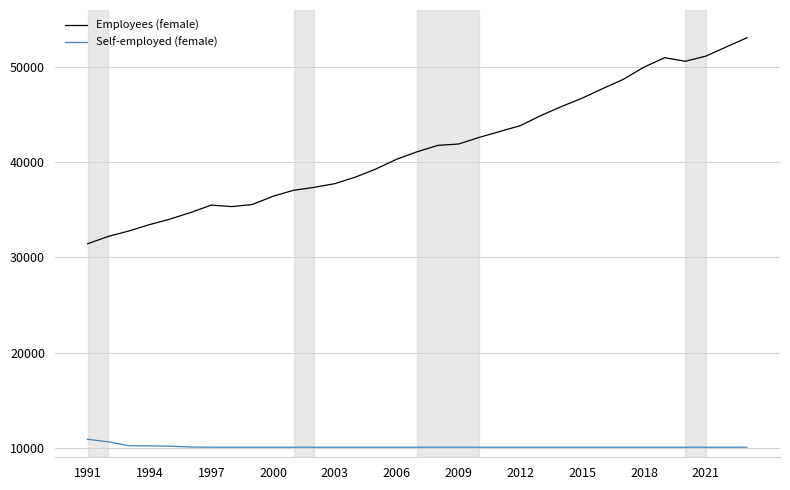

Does the chart display data point markers on the line(s)?

No